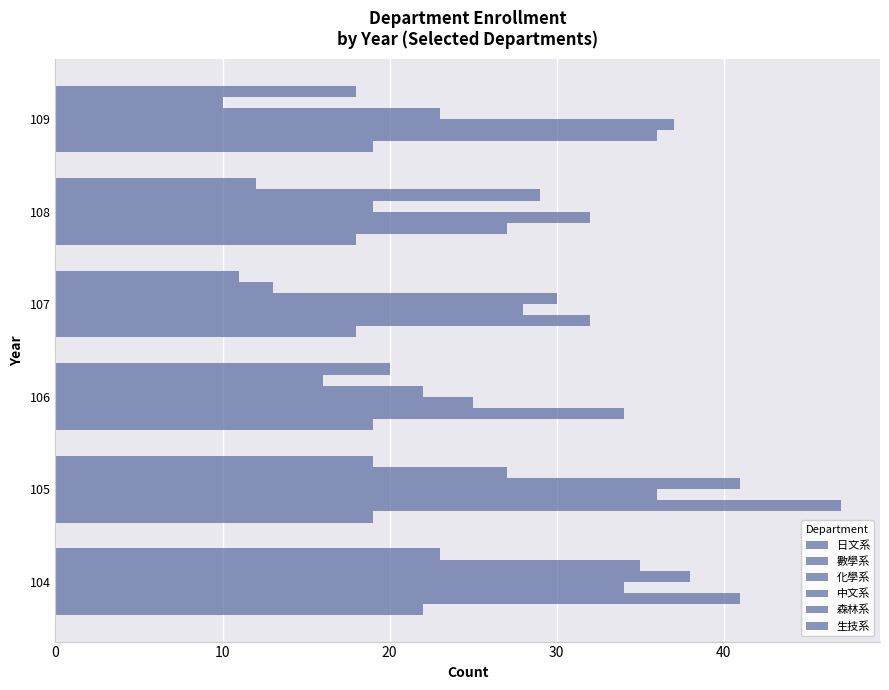

What is the sum of all 數學系 values?

217